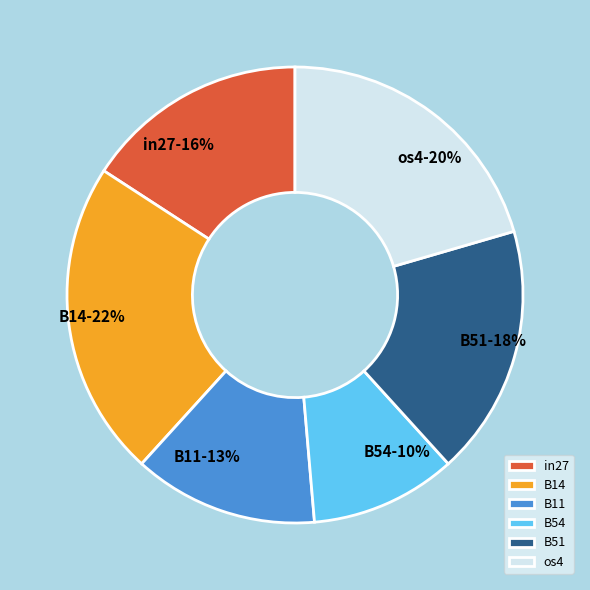

Is the sum of B51 and B54 greater than half?

No